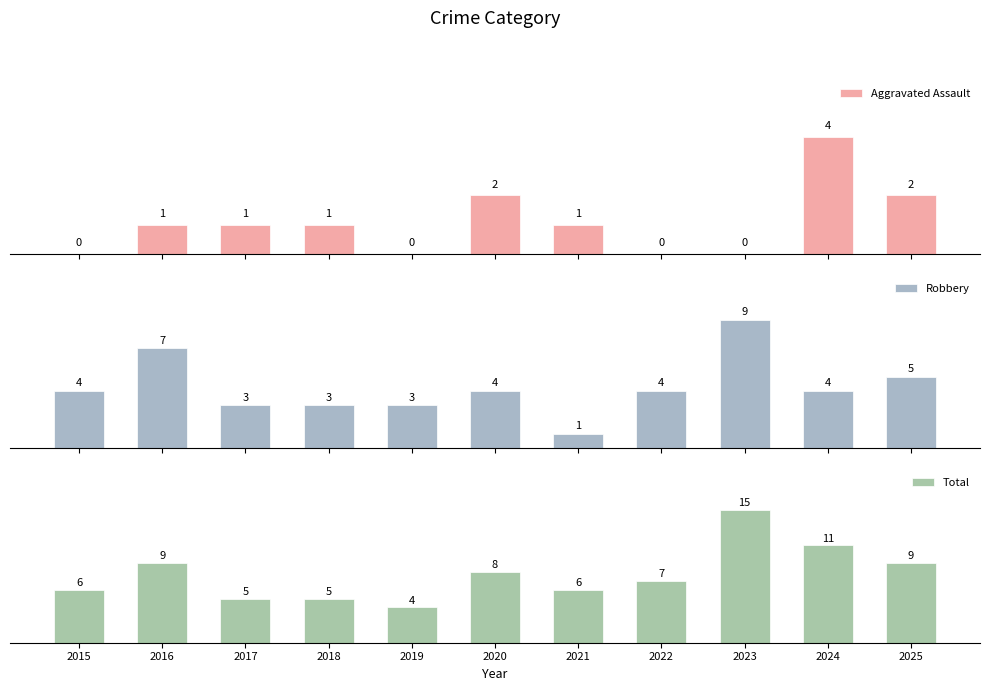

What is the total value across all series at 2022?

11